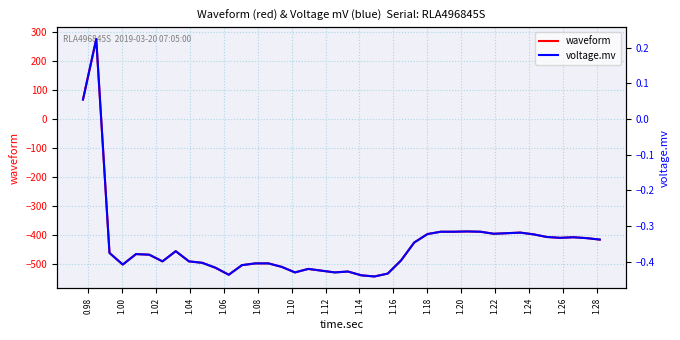

Where is the first local maximum for waveform?

0.98